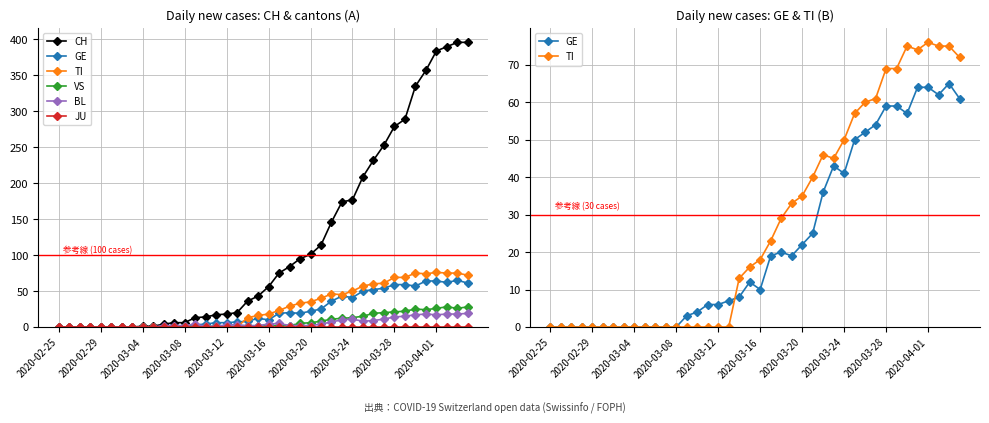

Is it true that CH equals 392 at 30?

False